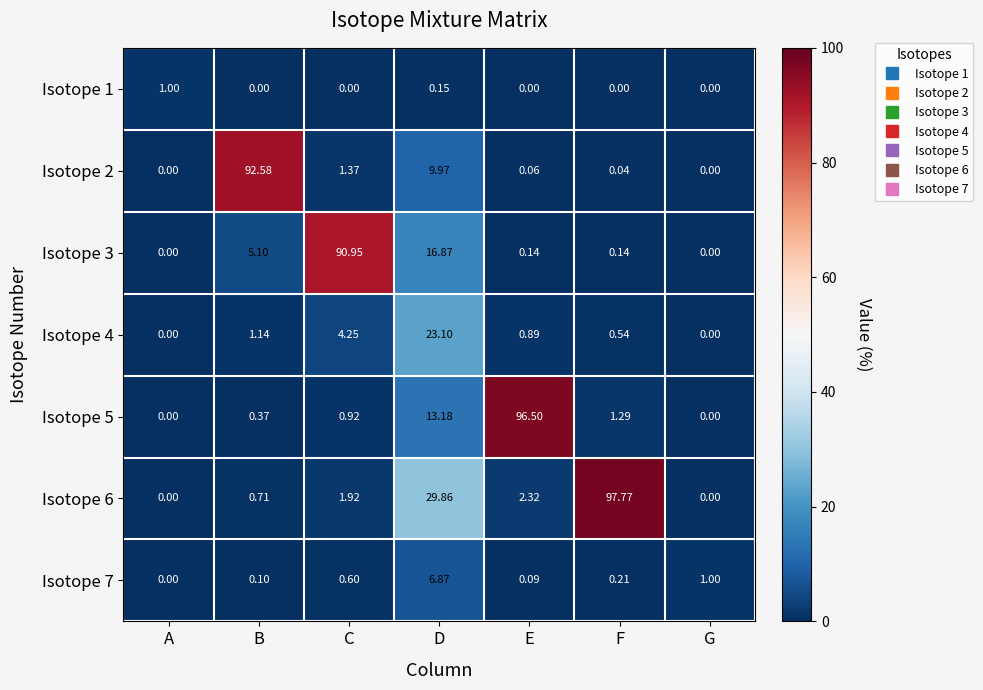

Where is Isotope 4 nearest to the value 11?

C